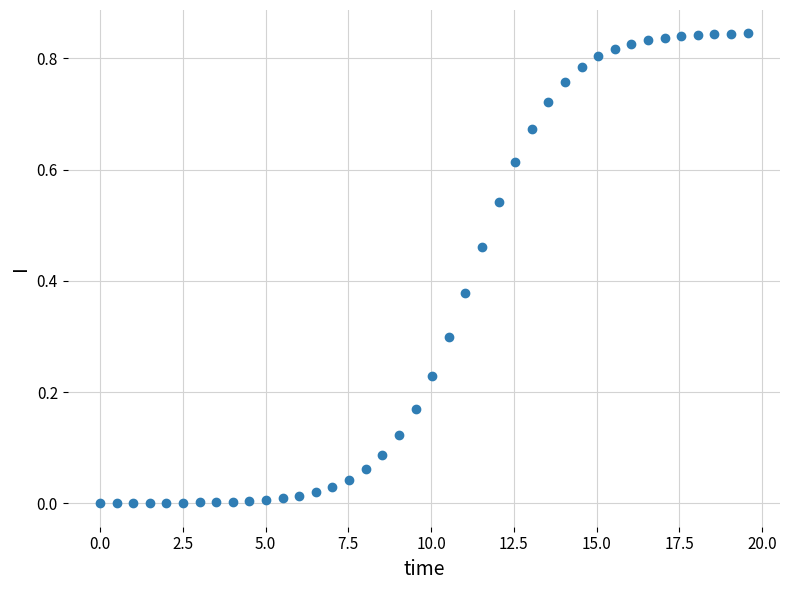

What is the range of X values (max minus min)?

19.6